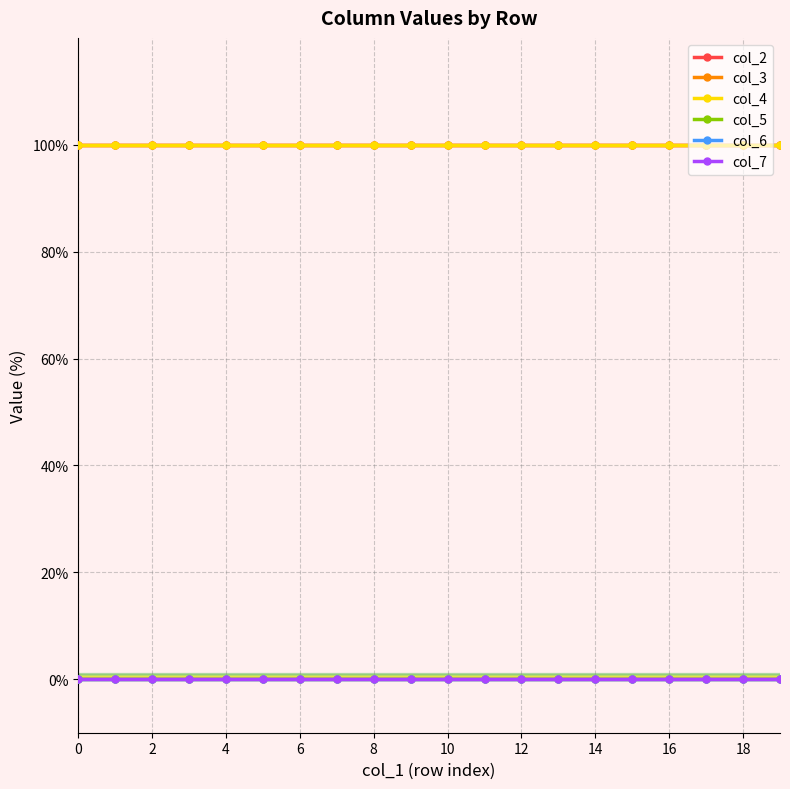

True or false: col_7 and col_6 intersect in this chart.

False